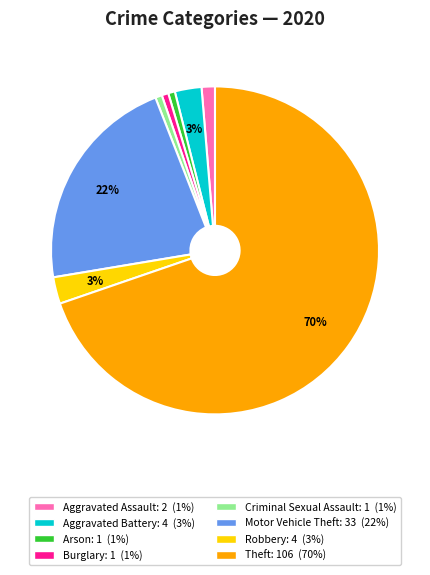

Which slice is the largest?

Theft